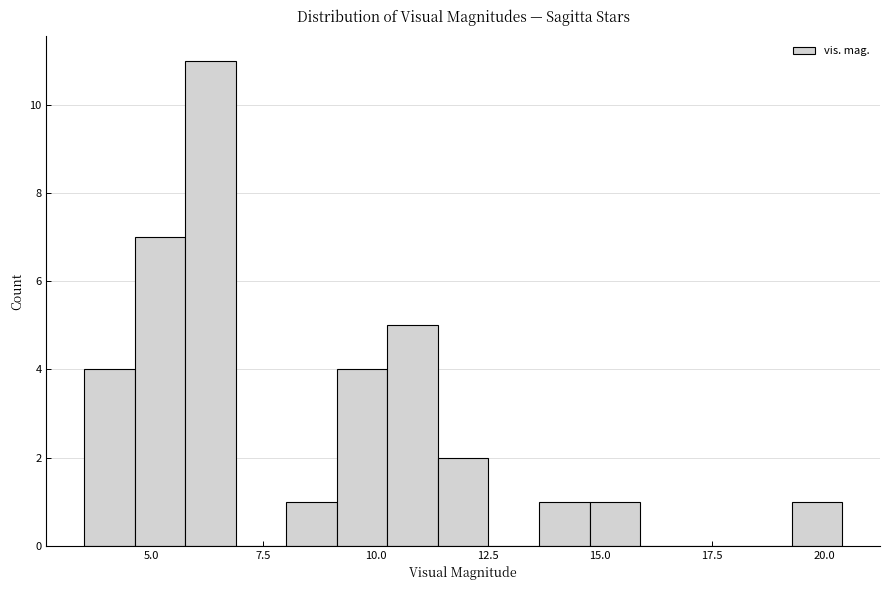

Read against the x-axis, roughly where is the centre of the tallest bar?

6.5